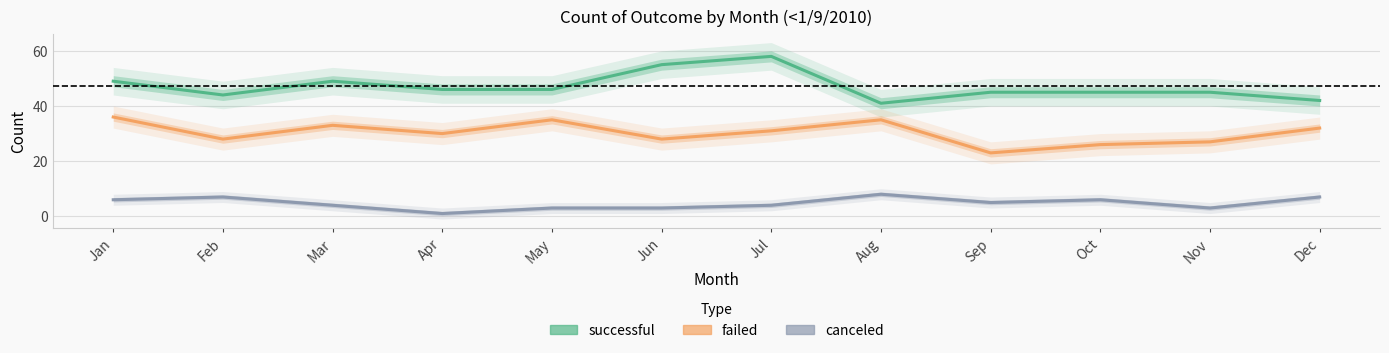

True or false: successful and canceled cross at least once.

False